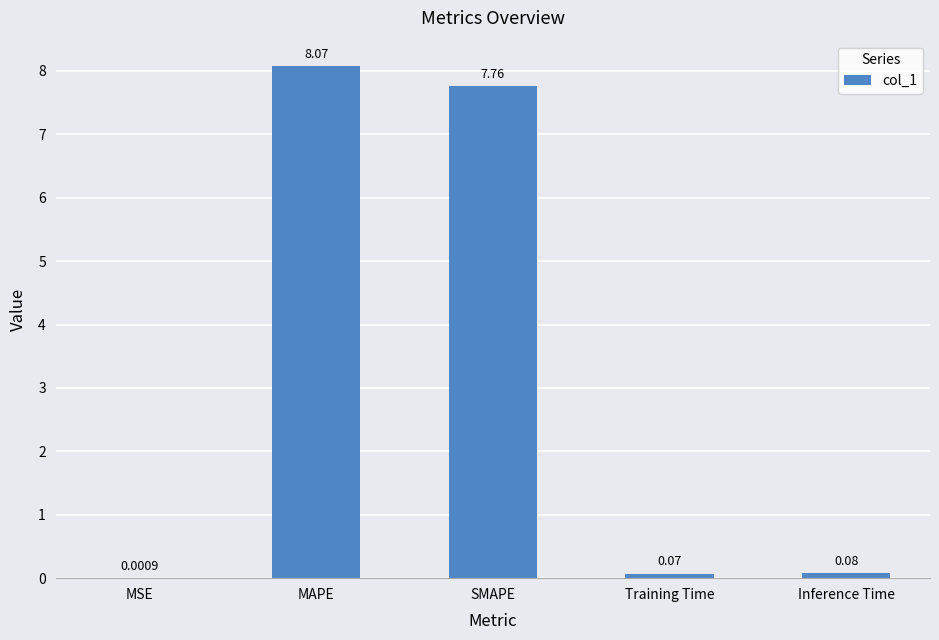

At which label is the value closest to 4?

SMAPE